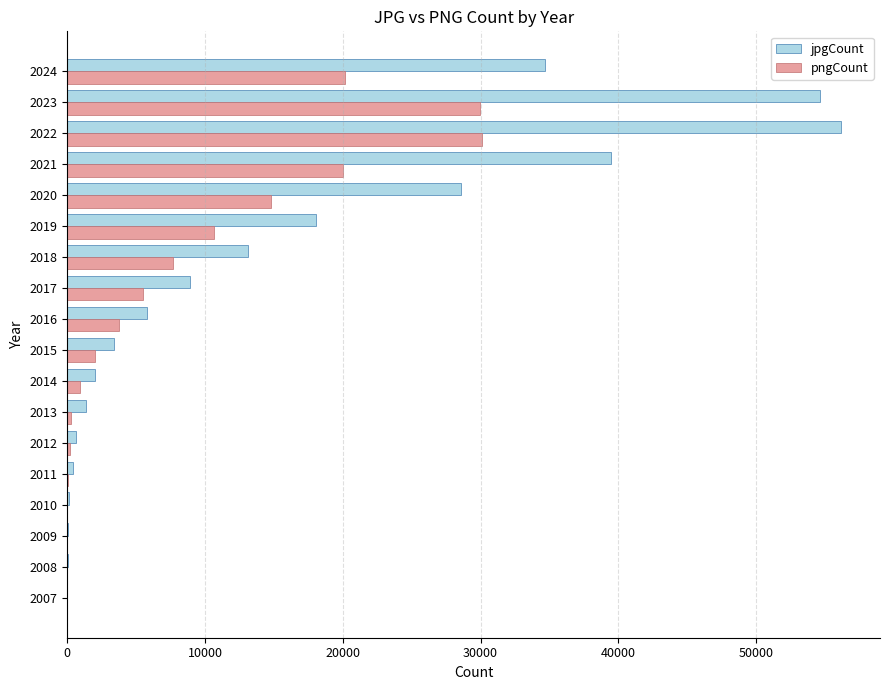

What is the maximum value for pngCount?

30065